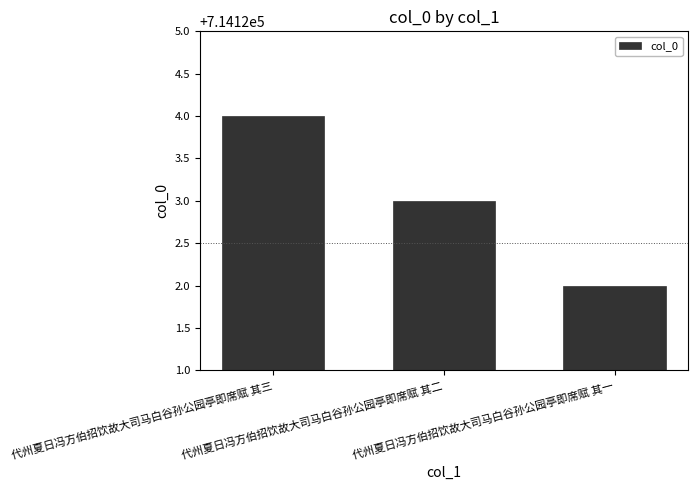

The value at 代州夏日冯方伯招饮故大司马白谷孙公园亭即席赋 其二 is 240178. True or false?

False